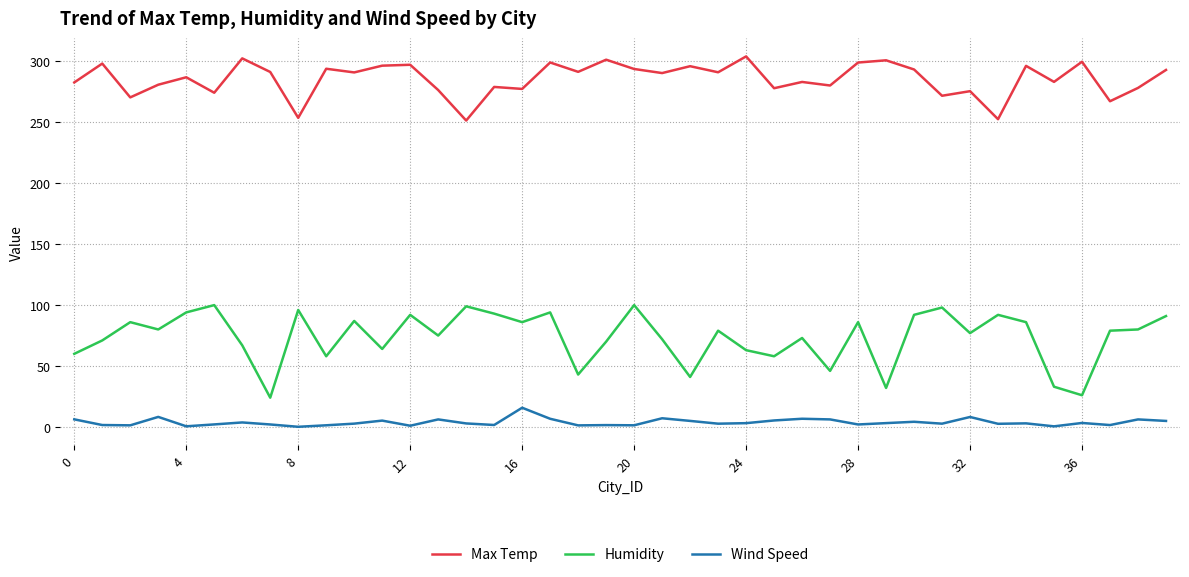

True or false: Humidity and Wind Speed intersect in this chart.

False